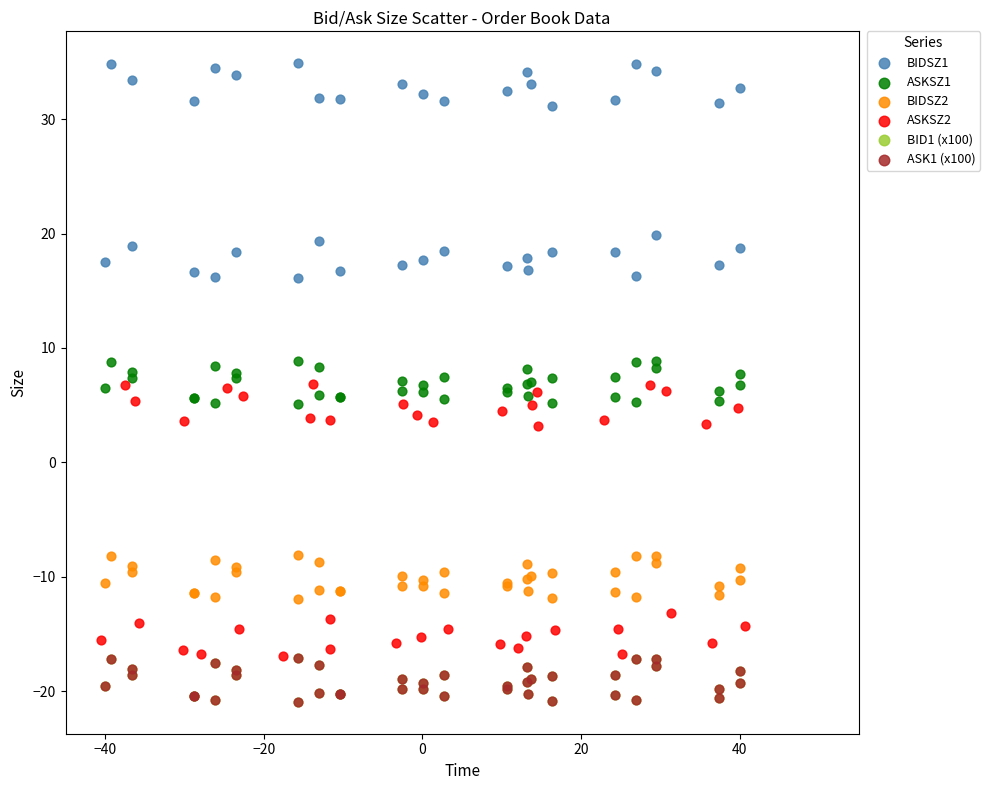

Which series reaches the maximum Y coordinate?

BIDSZ1